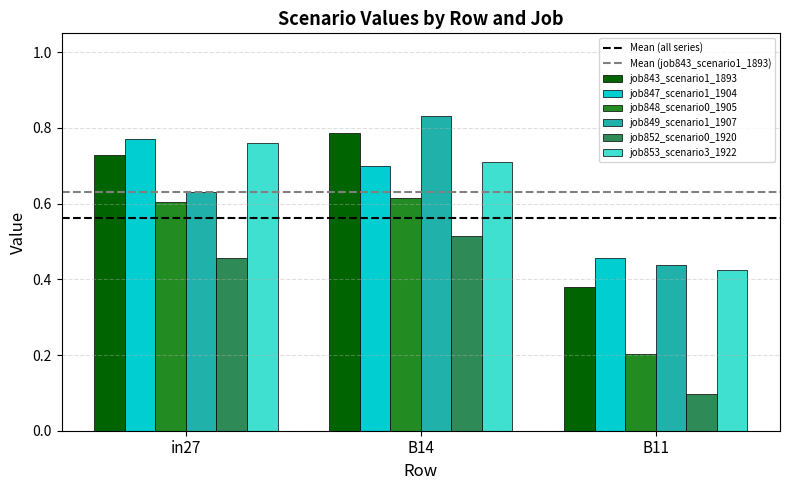

Is it true that job847_scenario1_1904 equals 1.2 at in27?

False